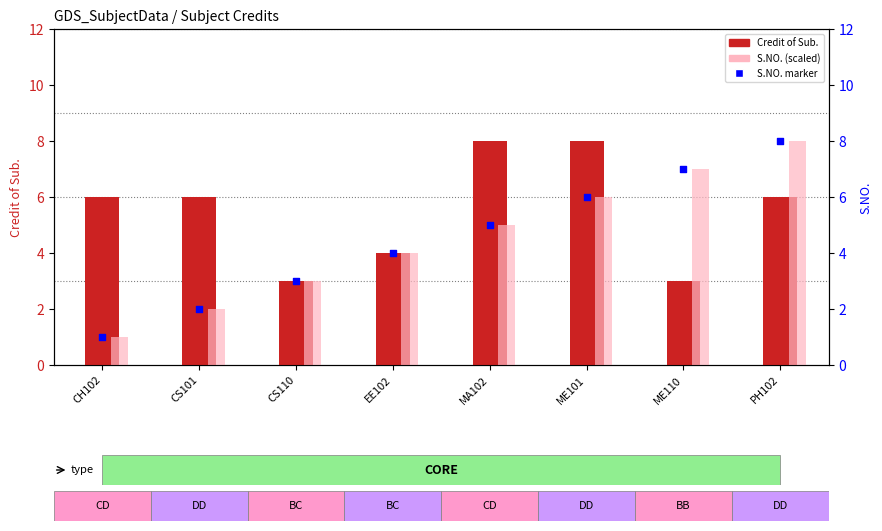

Is the value of S.NO. marker at CH102 greater than the value of S.NO. at ME101?

No